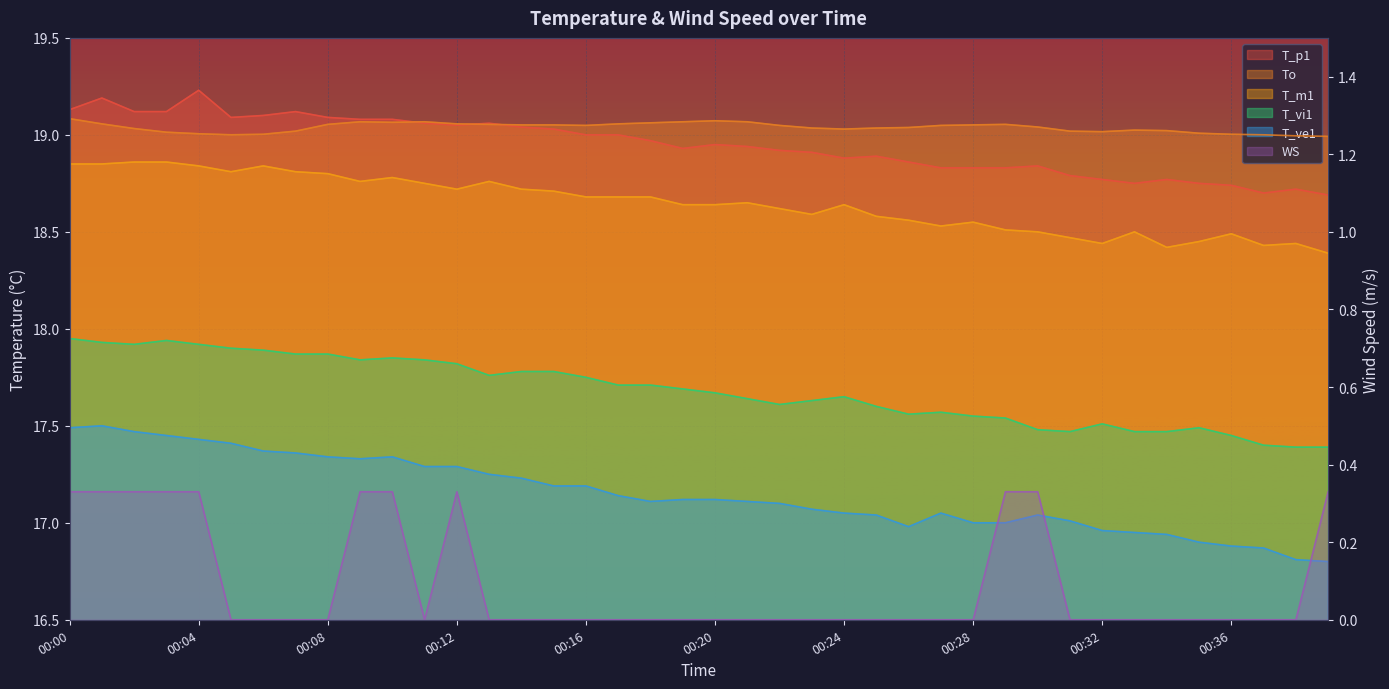

How many lines are shown in the chart?

6